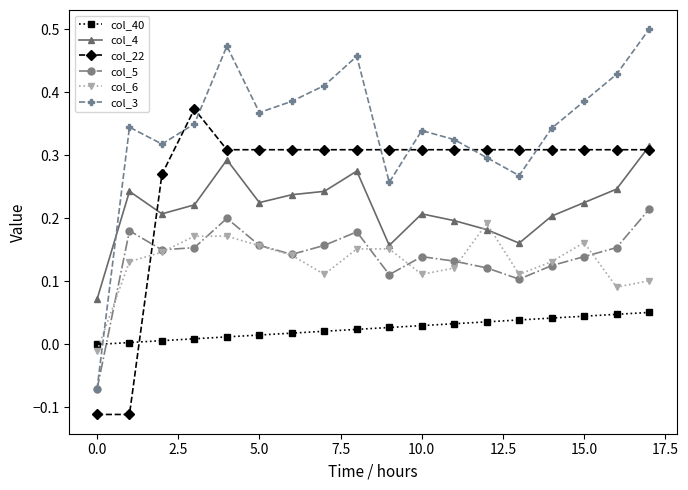

True or false: col_22 and col_6 cross at least once.

True